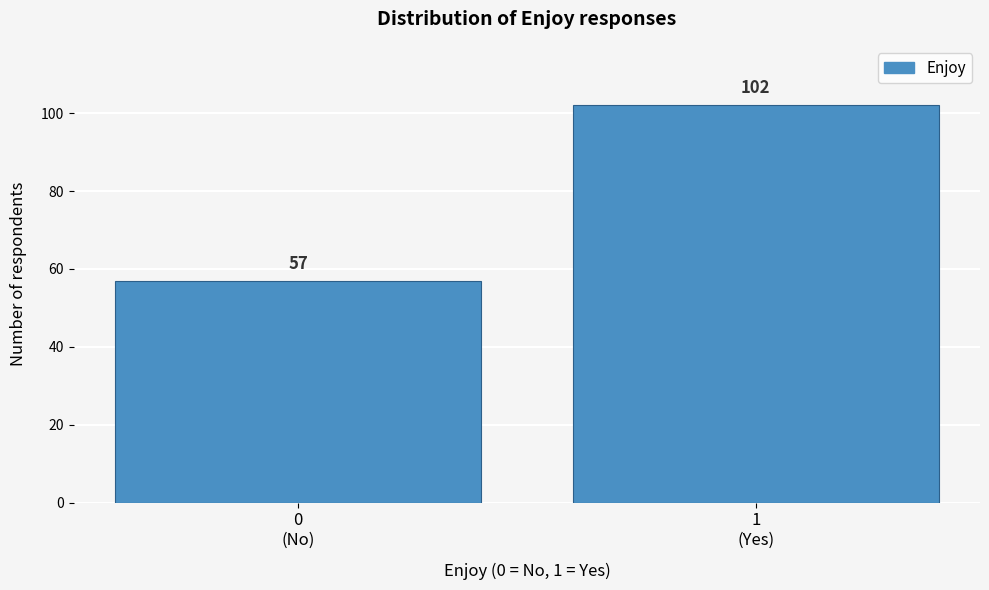

Reading left to right, what are all the values shown in this chart?

57	102